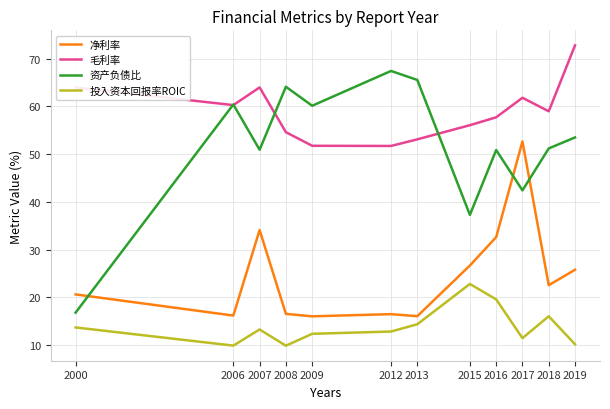

At which category does the chart reach its peak across all series?

2019